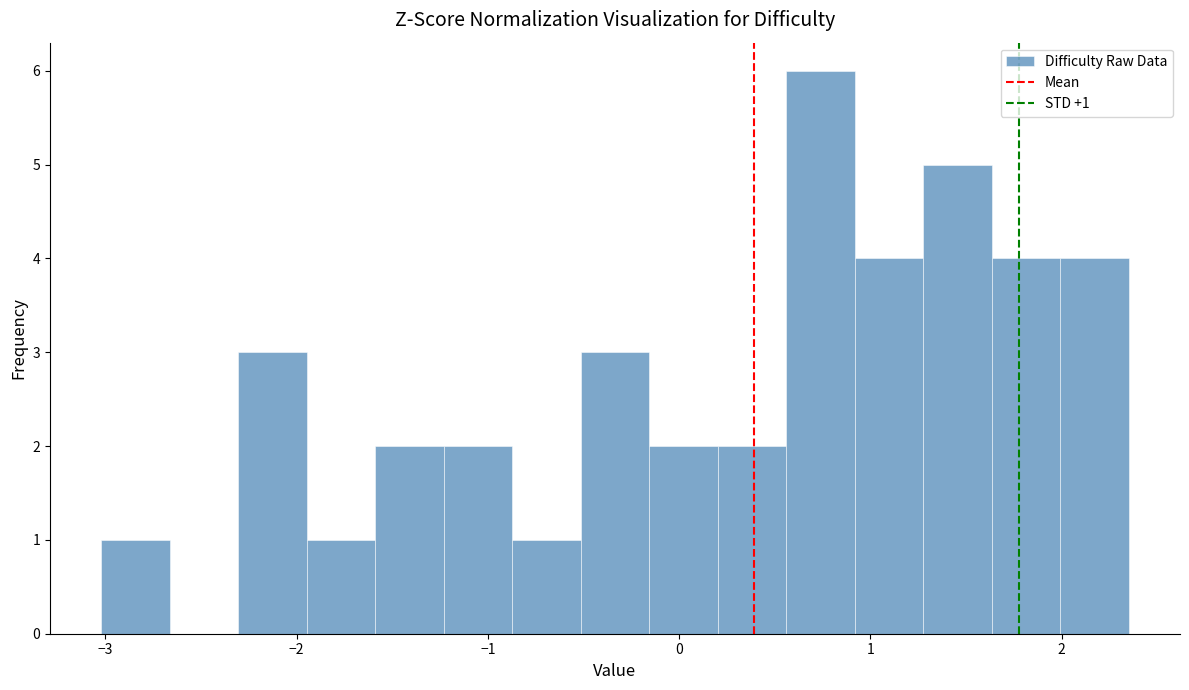

Read against the x-axis, roughly where is the centre of the tallest bar?

0.7